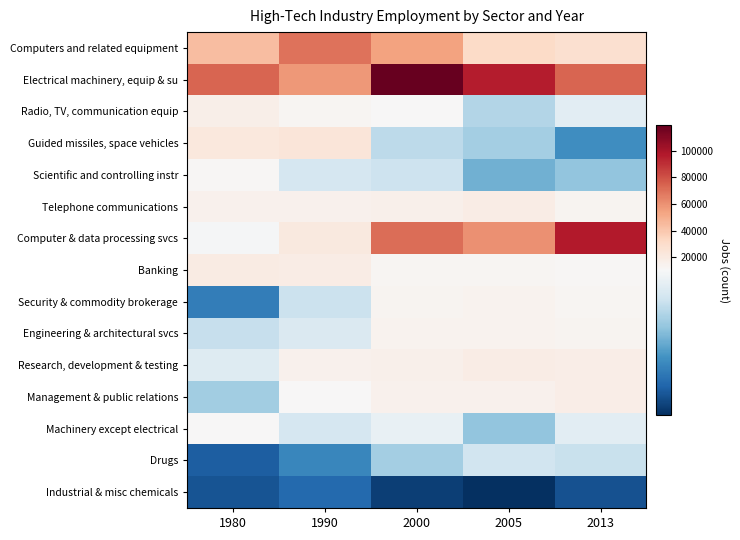

Reading right to left, transcribe all the data shown in this chart.

Computers and related equipment: 2013=27734	2005=30786	2000=53815	1990=69877	1980=44260
Electrical machinery, equip & su: 2013=73687	2005=95760	2000=119241	1990=57267	1980=73900
Radio, TV, communication equip: 2013=9345	2005=7529	2000=11088	1990=12760	1980=17120
Guided missiles, space vehicles: 2013=4434	2005=7080	2000=7792	1990=23732	1980=21440
Scientific and controlling instr: 2013=6562	2005=5757	2000=8326	1990=8707	1980=11300
Telephone communications: 2013=13674	2005=18511	2000=16099	1990=15329	1980=14960
Computer & data processing svcs: 2013=96959	2005=59848	2000=71053	1990=21238	1980=10220
Banking: 2013=11863	2005=12034	2000=12732	1990=18423	1980=19160
Security & commodity brokerage: 2013=12712	2005=14037	2000=13165	1990=8262	1980=3760
Engineering & architectural svcs: 2013=13131	2005=14379	2000=14522	1990=8905	1980=8100
Research, development & testing: 2013=17269	2005=18294	2000=15640	1990=15212	1980=9100
Management & public relations: 2013=17840	2005=14653	2000=14939	1990=10375	1980=7000
Machinery except electrical: 2013=9333	2005=6568	2000=9613	1990=8732	1980=10700
Drugs: 2013=8225	2005=8469	2000=7103	1990=4096	1980=2460
Industrial & misc chemicals: 2013=1999	2005=810	2000=1365	1990=2956	1980=2120